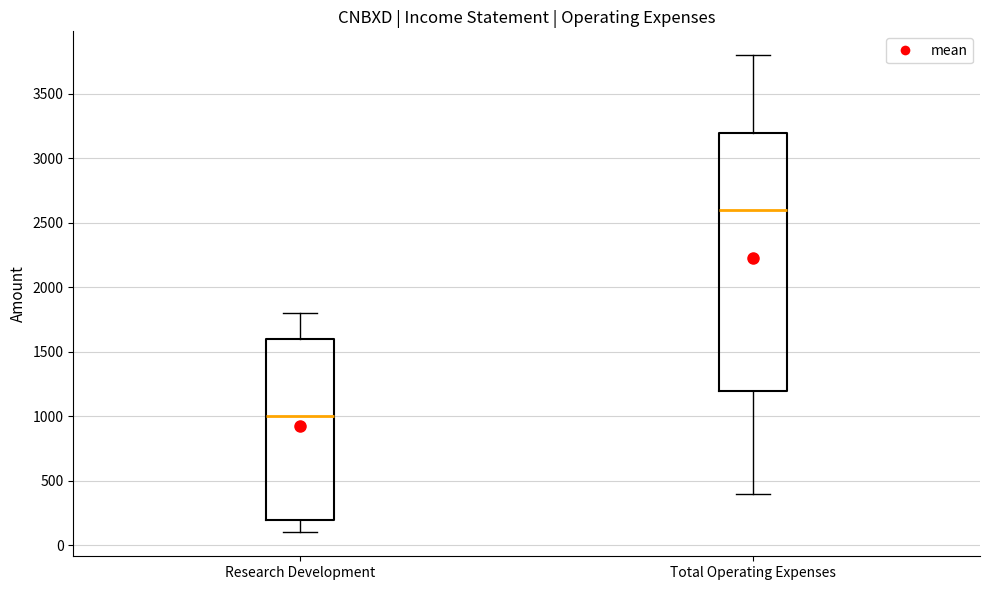

Which box is the tallest, from its lower edge to its upper edge?

Total Operating Expenses